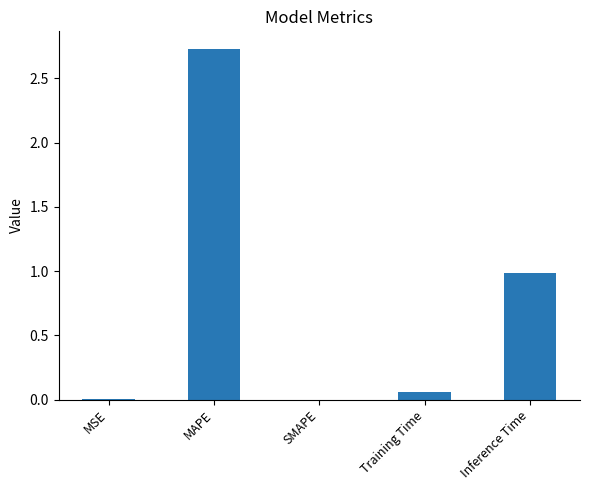

What is the sum of all values?

3.8